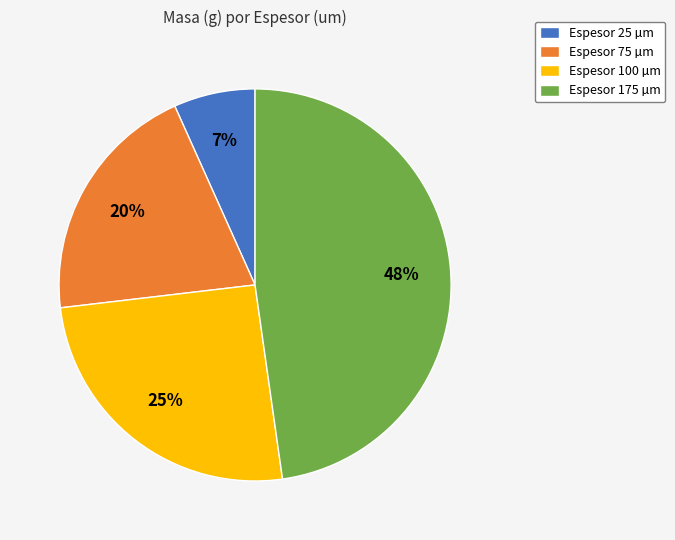

Is the sum of Espesor 75 µm and Espesor 25 µm greater than half?

No